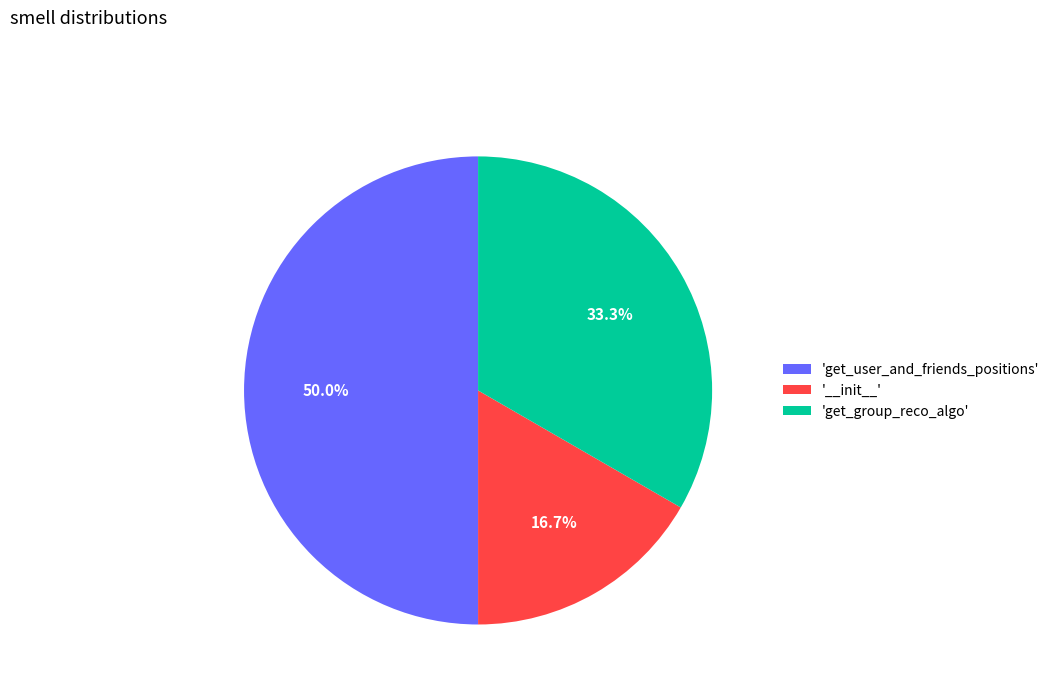

Which slice is the smallest?

'__init__'